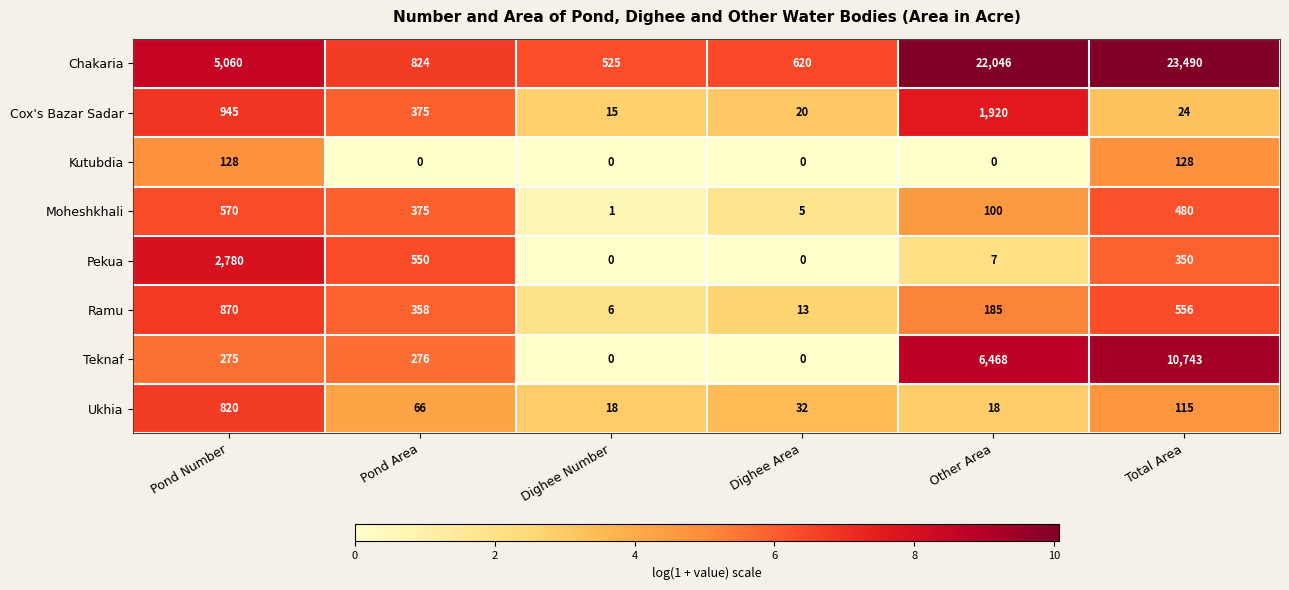

At which category is the sum across all series the highest?

Total Area